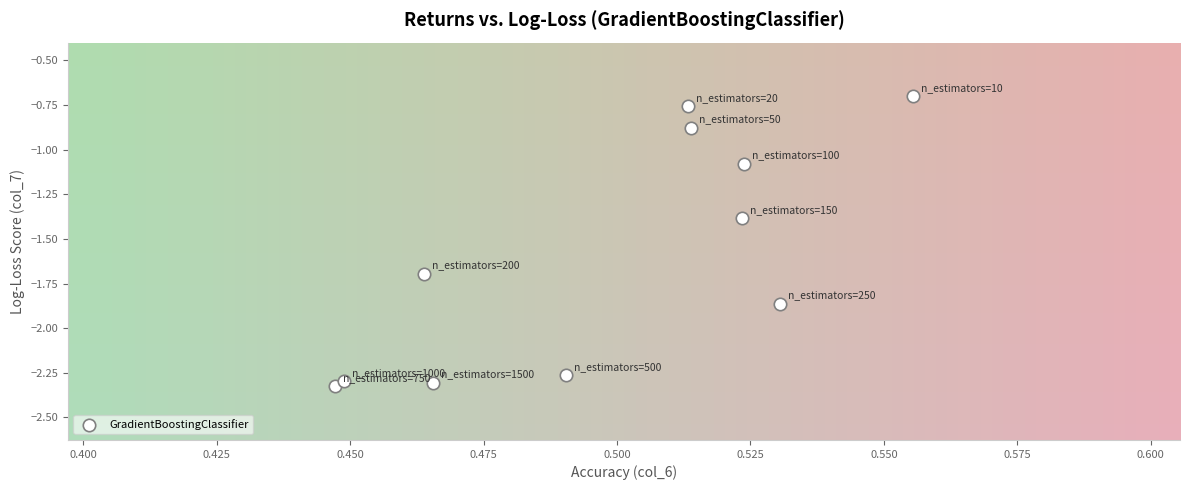

What is the average Y value?

-1.6